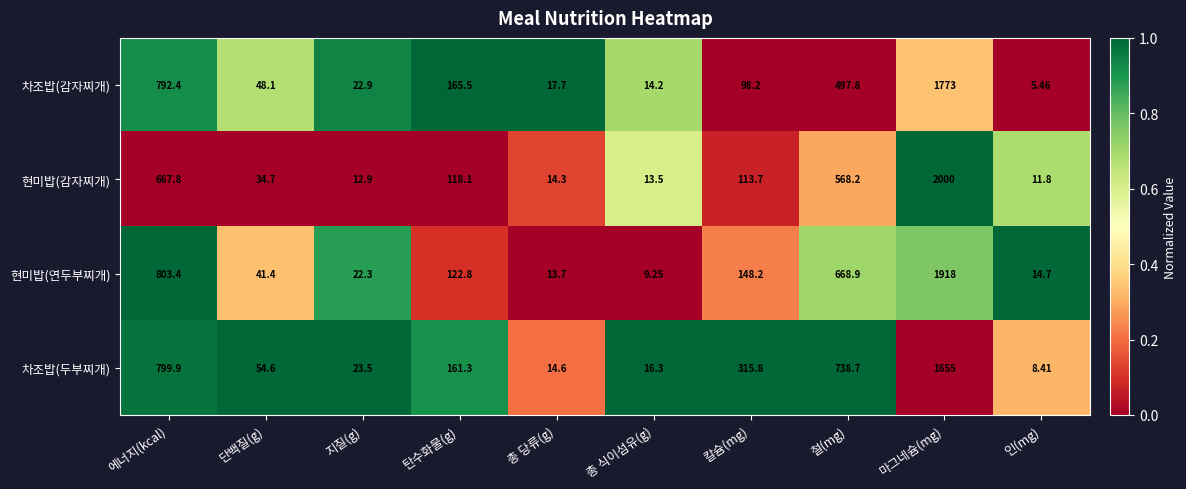

How many series are shown in this chart?

4